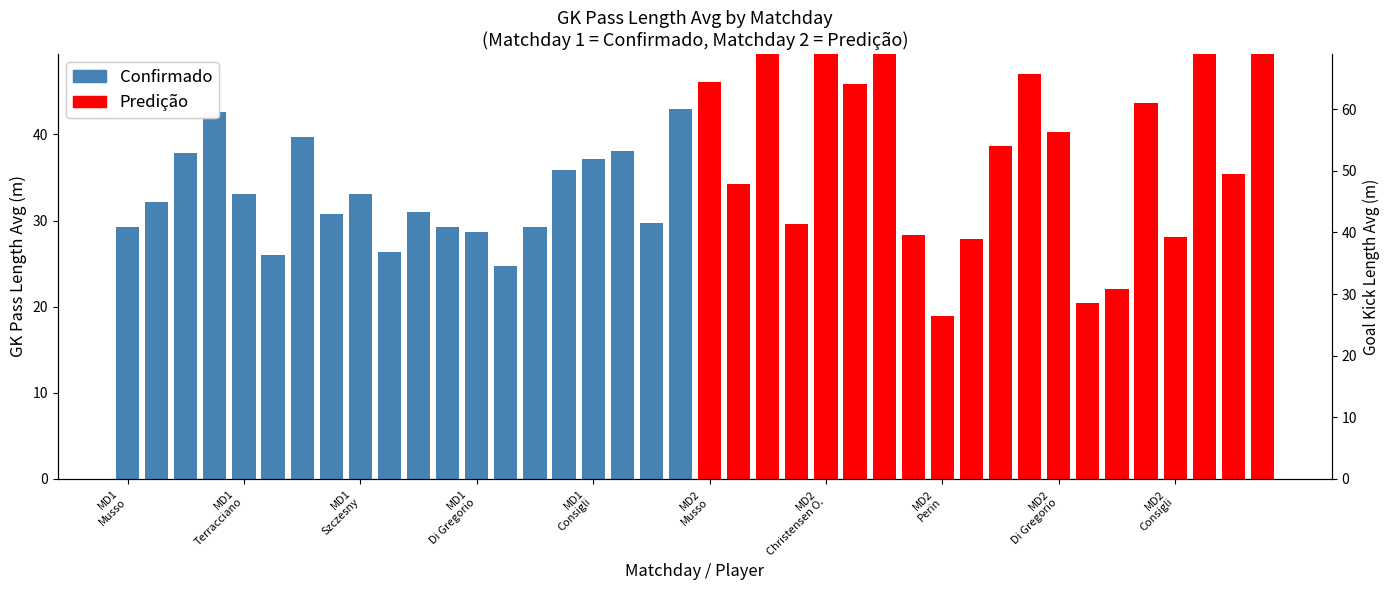

At how many categories does at least one series exceed 33?

16